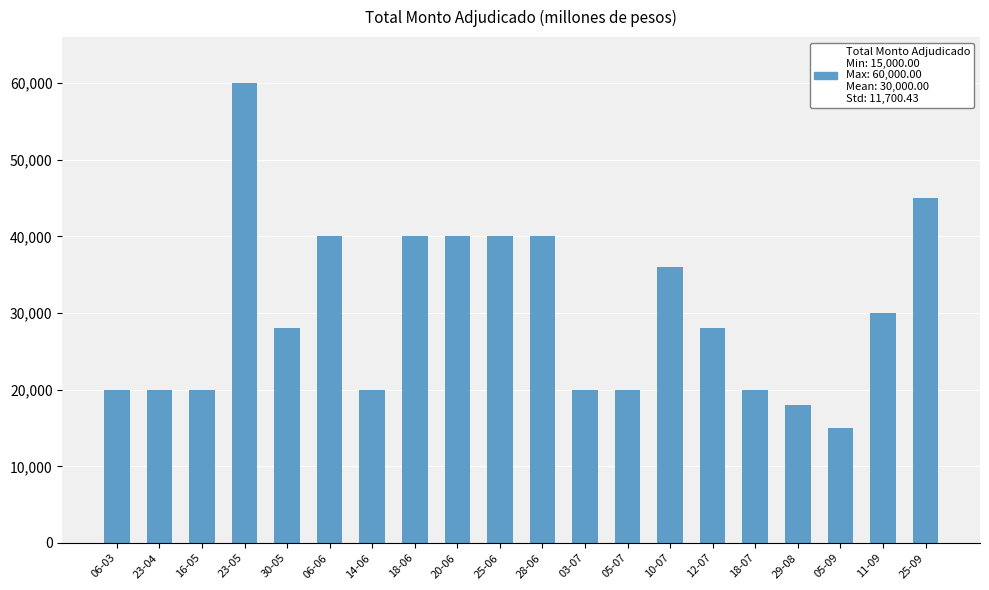

What is the average value?

30000